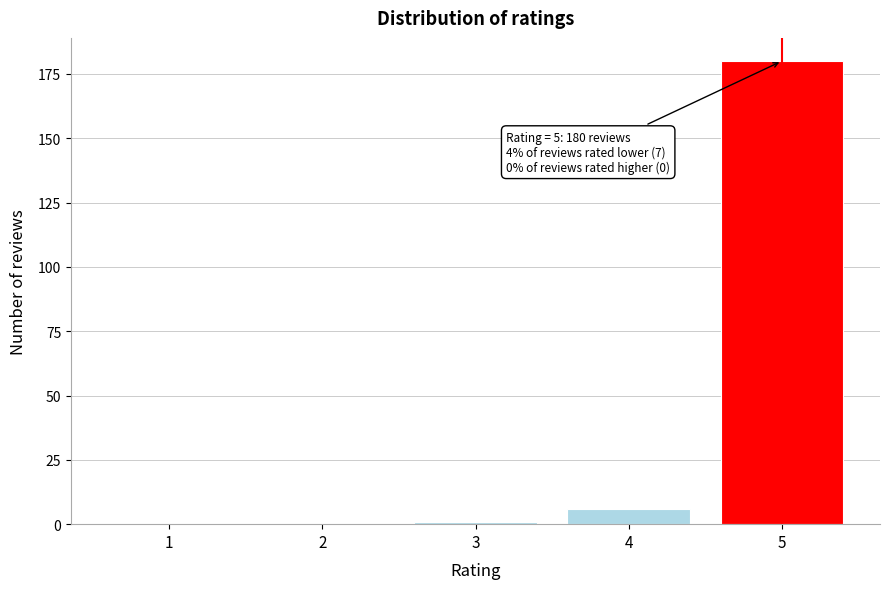

Reading right to left, transcribe all the data shown in this chart.

5=180	4=6	3=1	2=0	1=0